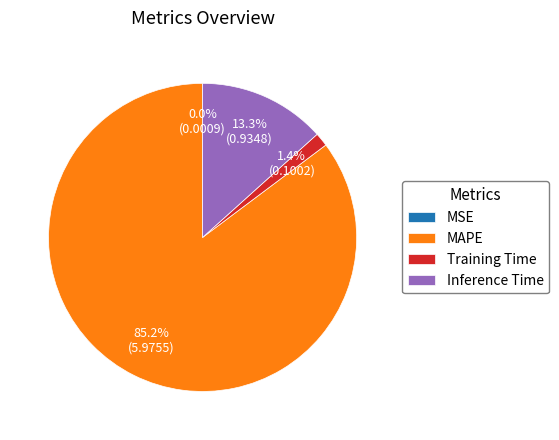

What is the largest slice in the pie chart?

MAPE